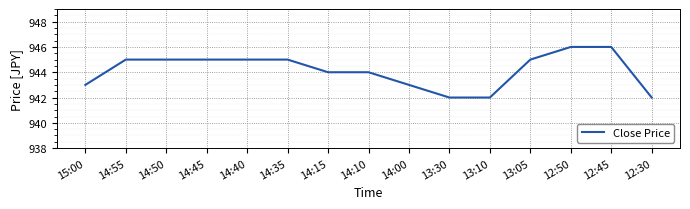

Reading left to right, transcribe all the data shown in this chart.

943	945	945	945	945	945	944	944	943	942	942	945	946	946	942